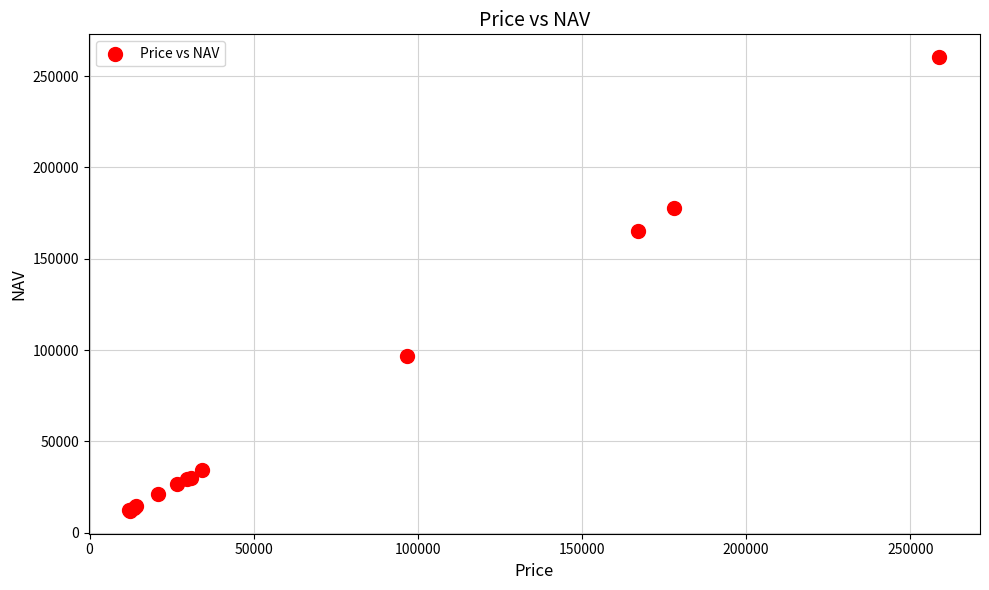

What Y value in the scatter plot is closest to 136158?

165257